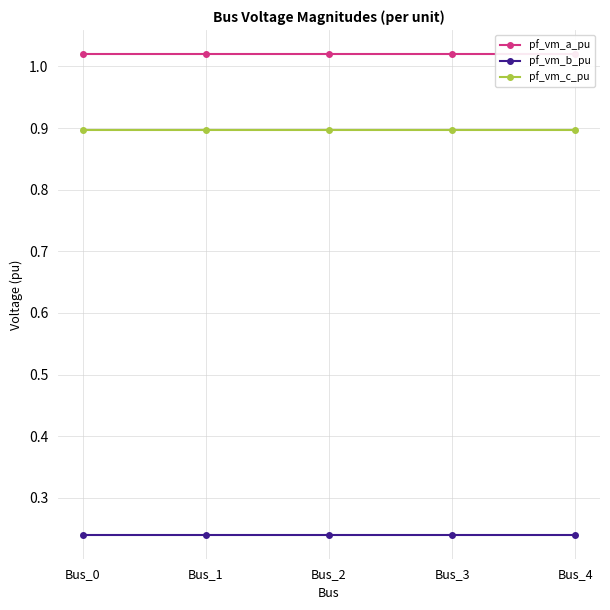

Reading left to right, what are all the values shown in this chart?

pf_vm_a_pu: 1.0	1.0	1.0	1.0	1.0
pf_vm_b_pu: 0.2	0.2	0.2	0.2	0.2
pf_vm_c_pu: 0.9	0.9	0.9	0.9	0.9